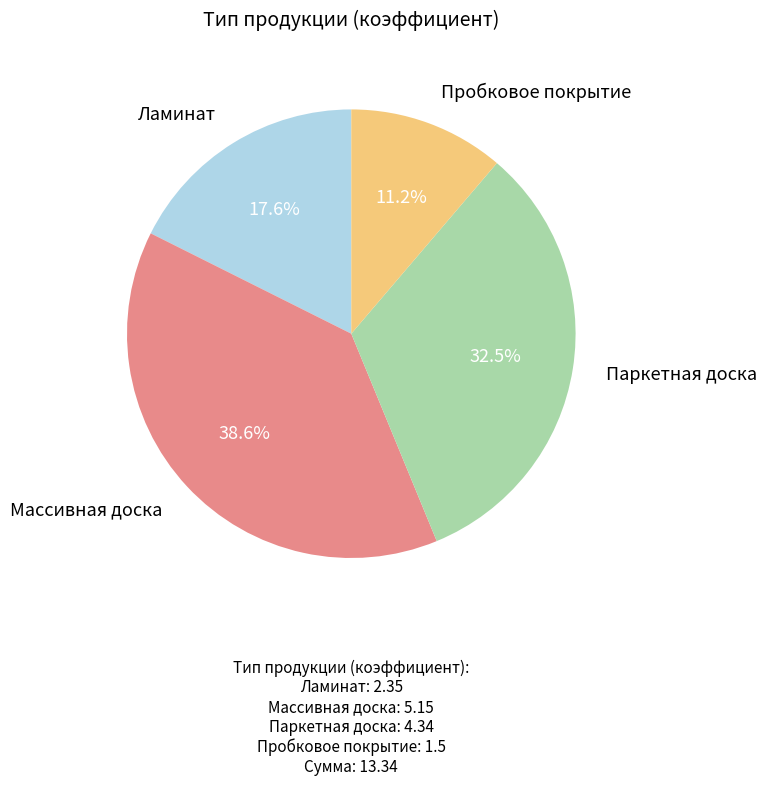

Is there a majority slice in this chart?

No